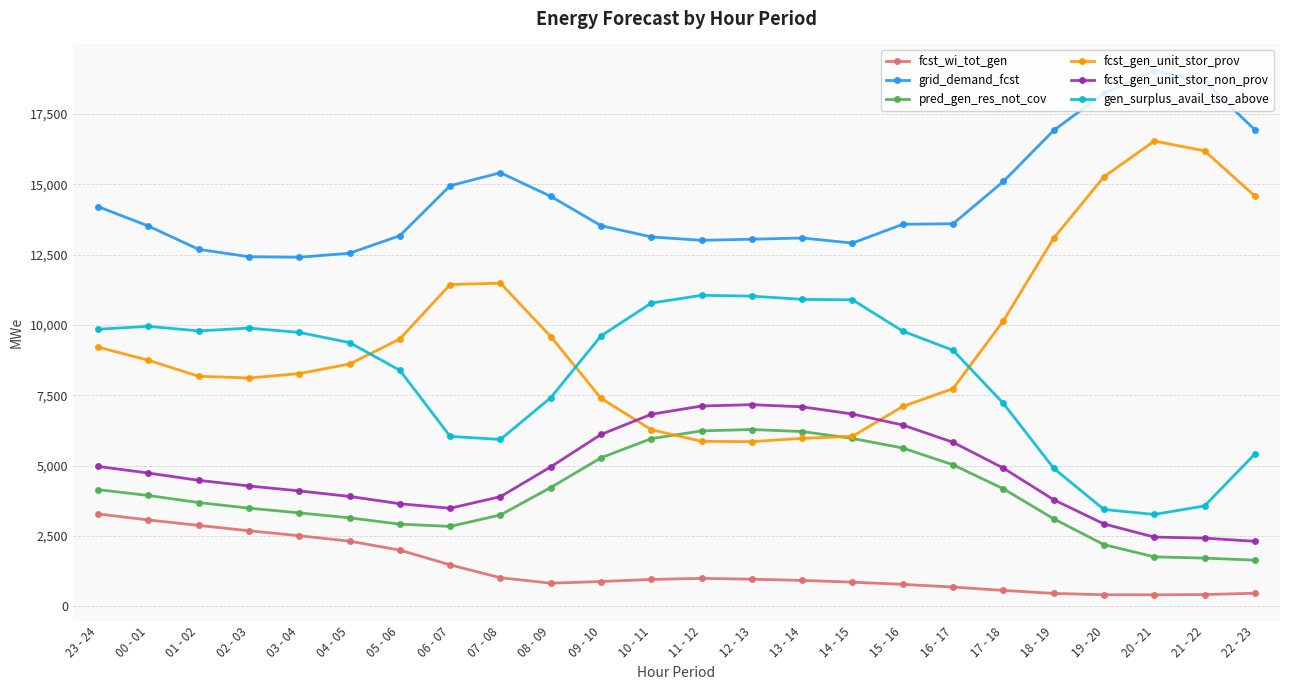

At which label is fcst_gen_unit_stor_non_prov closest to 4738?

00 - 01